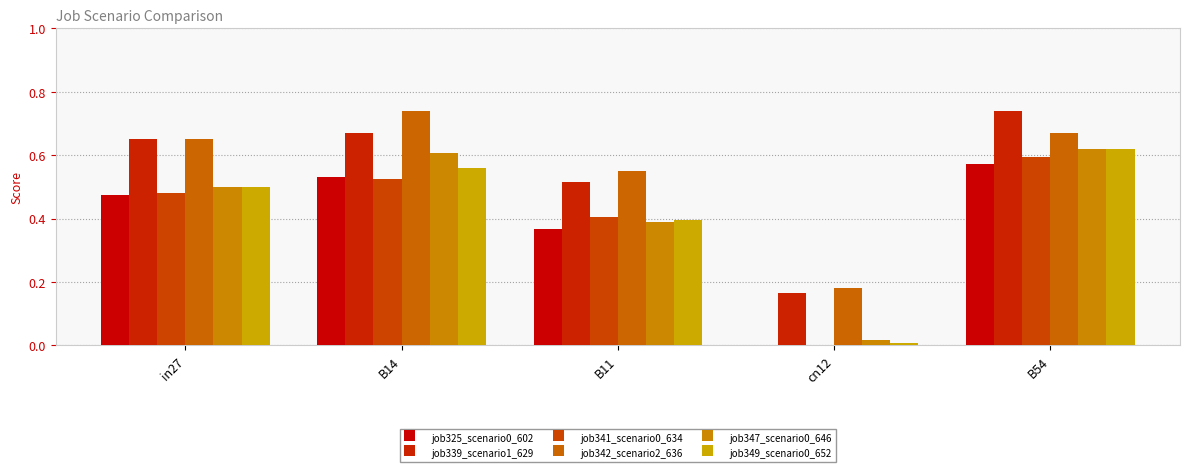

What is the label of the 3rd bar from the left?

B11